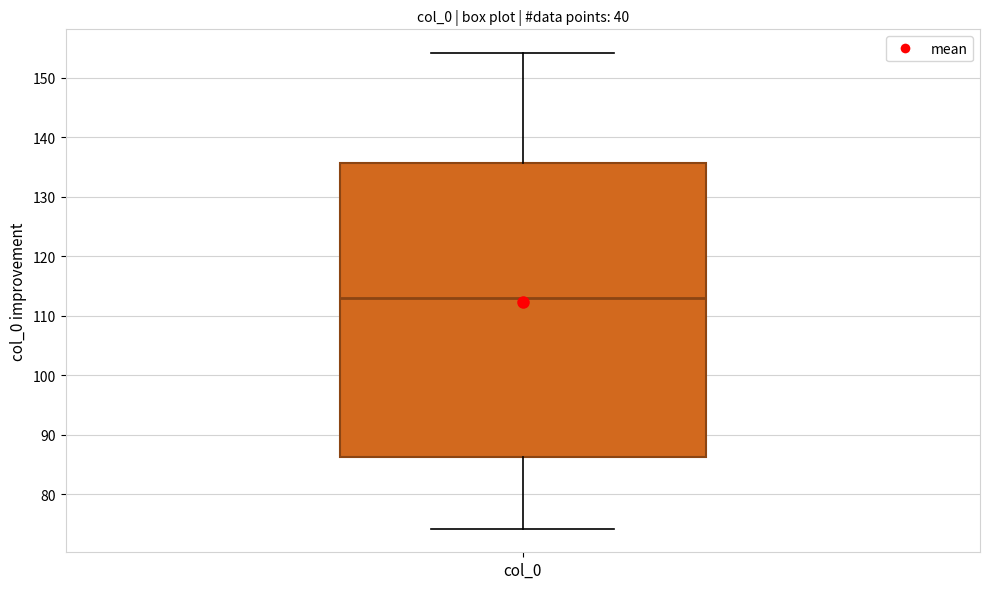

Where is the upper edge of the box for col_0 on the y-axis? The values are not printed on the chart, so give them approximately, as read against the axis.

136